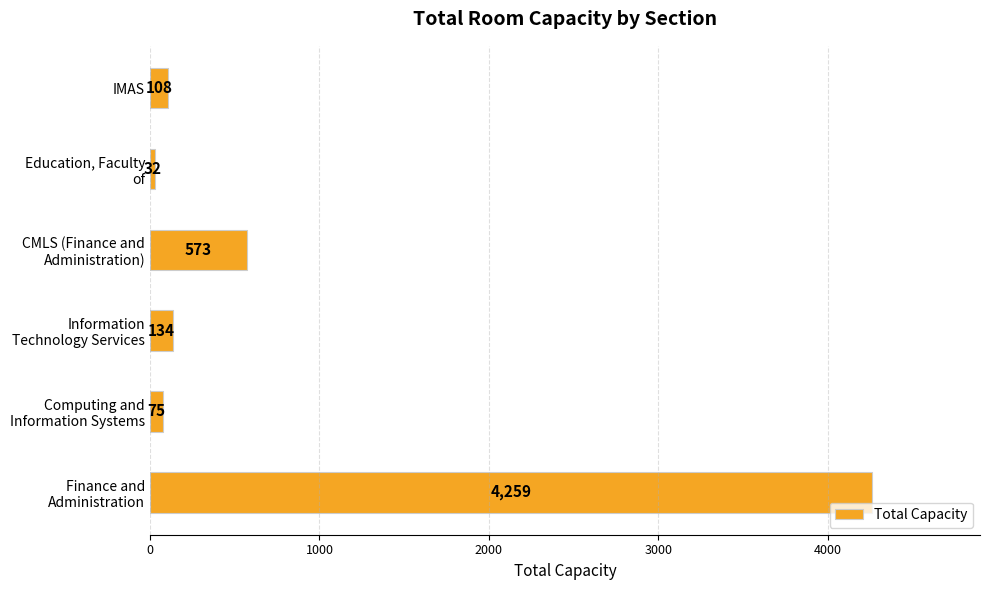

Reading bottom to top, list all the values displayed in this chart.

4259	75	134	573	32	108